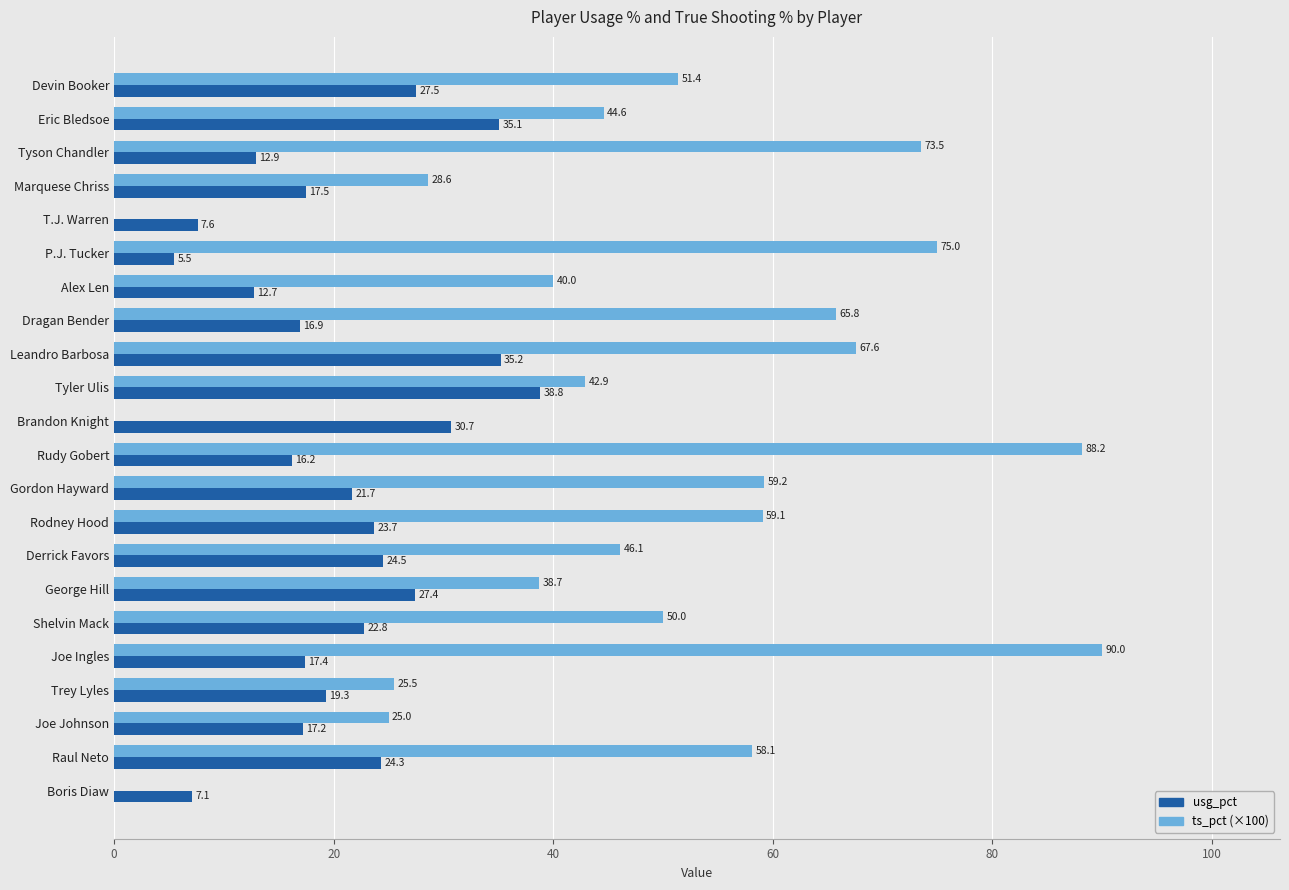

What is the greatest value displayed?

90.0